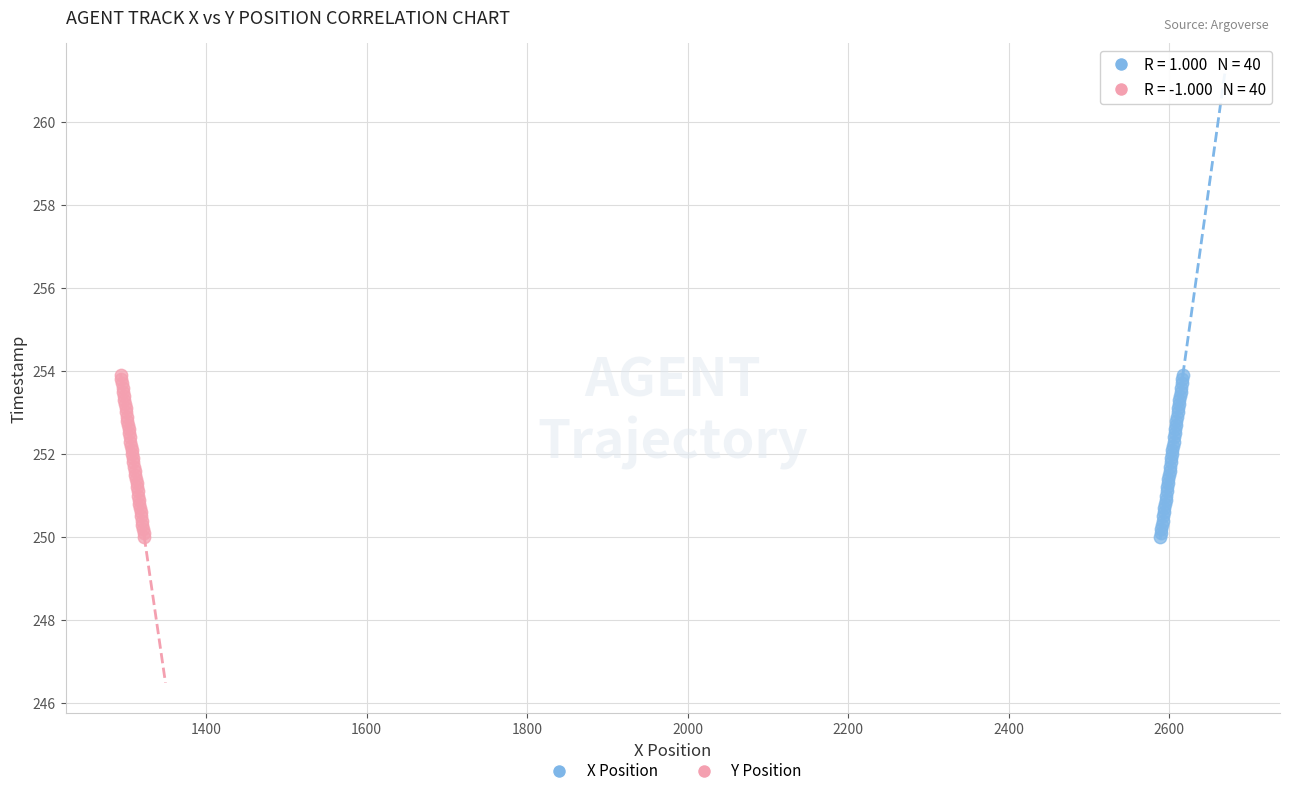

What are all the series names shown in the legend?

X Position, Y Position